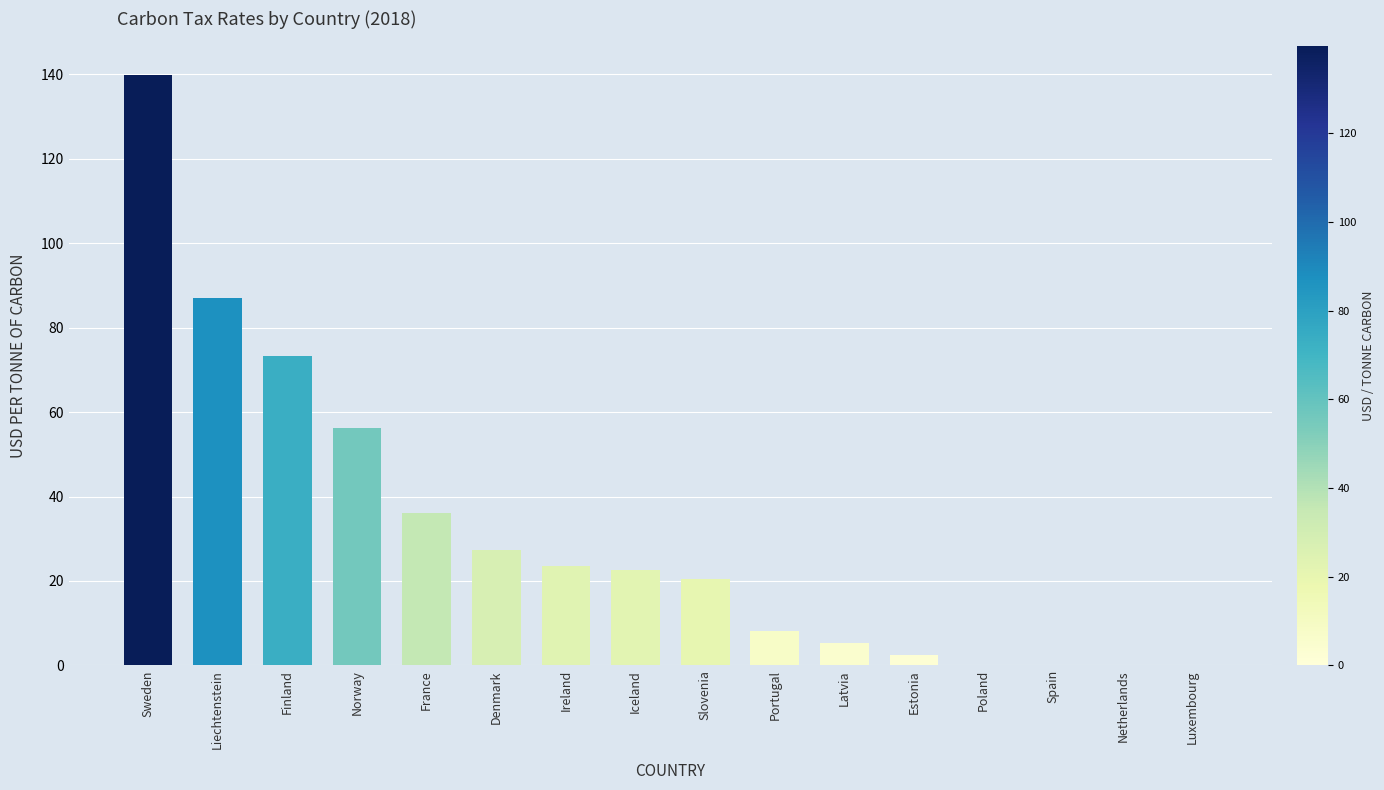

Which label corresponds to the largest value in the chart?

Sweden